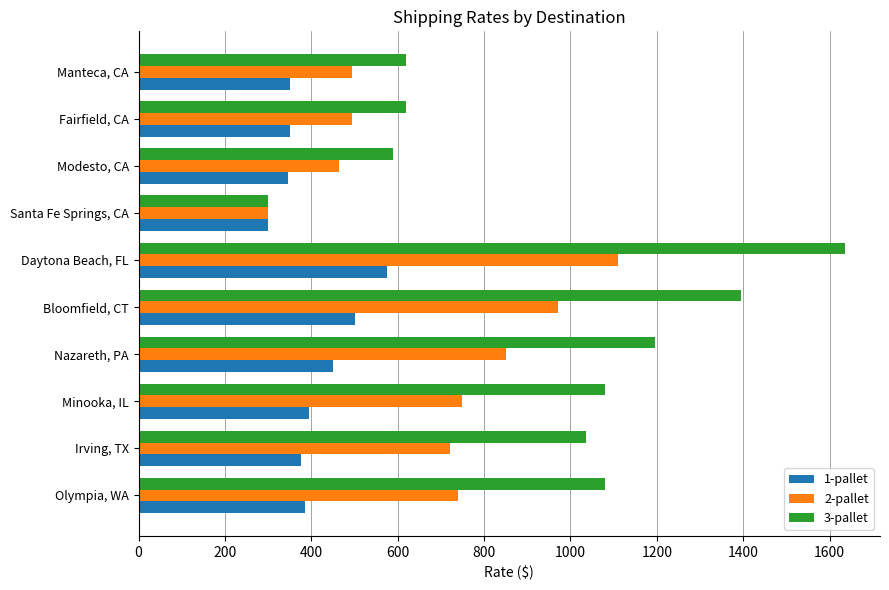

Which series has the largest total across all categories?

3-pallet